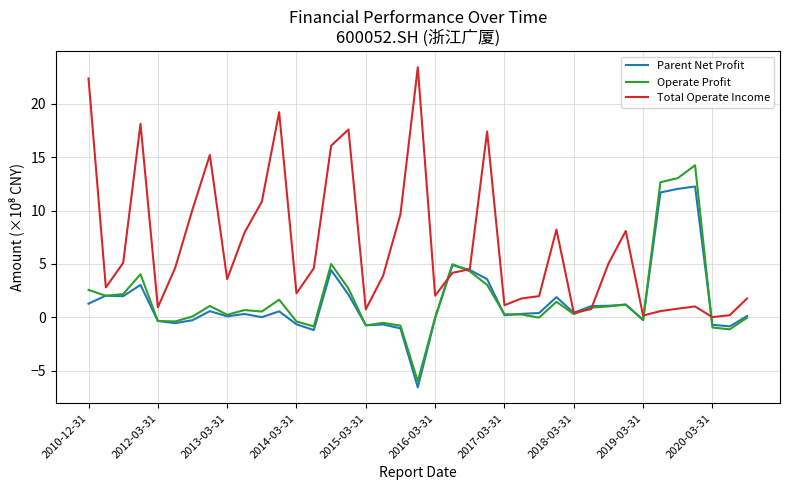

Does the chart display data point markers on the line(s)?

No